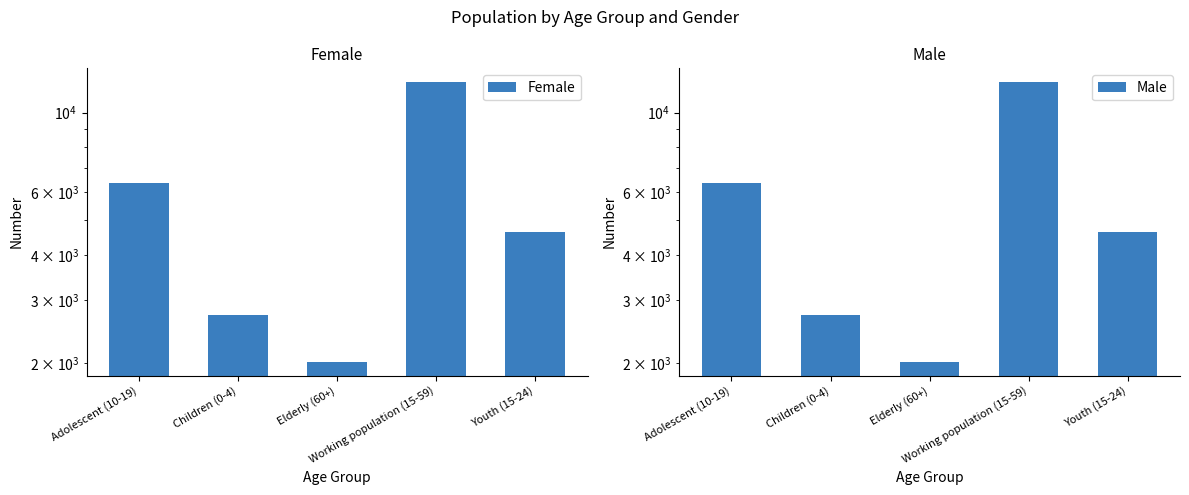

Which label corresponds to the largest value in the chart?

Working population (15-59)